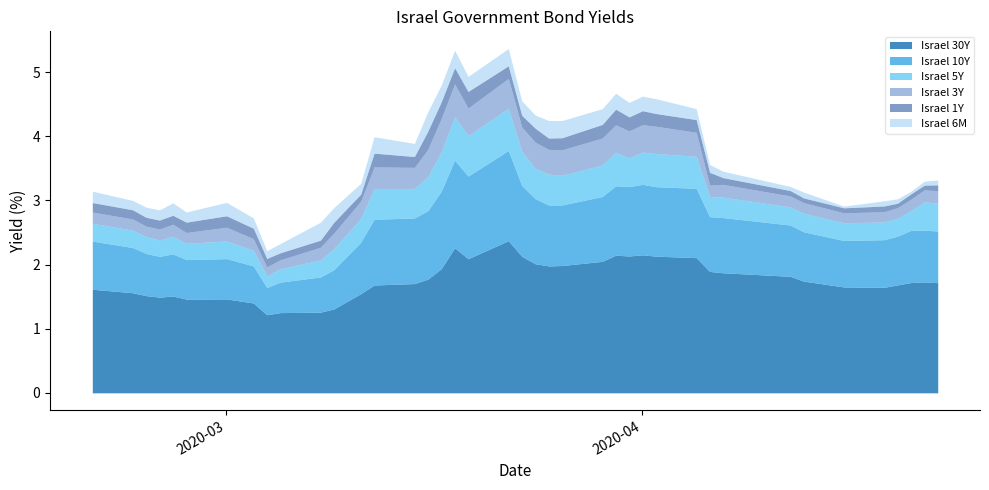

True or false: Israel 3Y and Israel 10Y intersect in this chart.

False